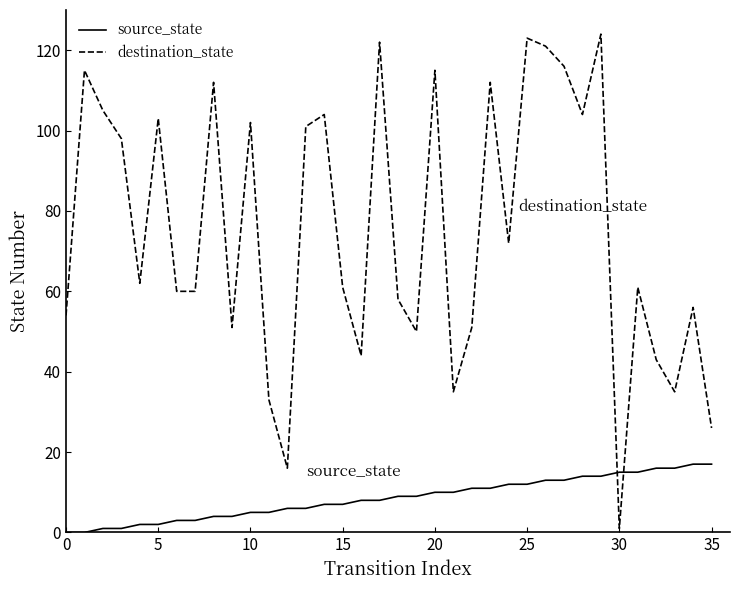

Which series has the largest total across all categories?

destination_state